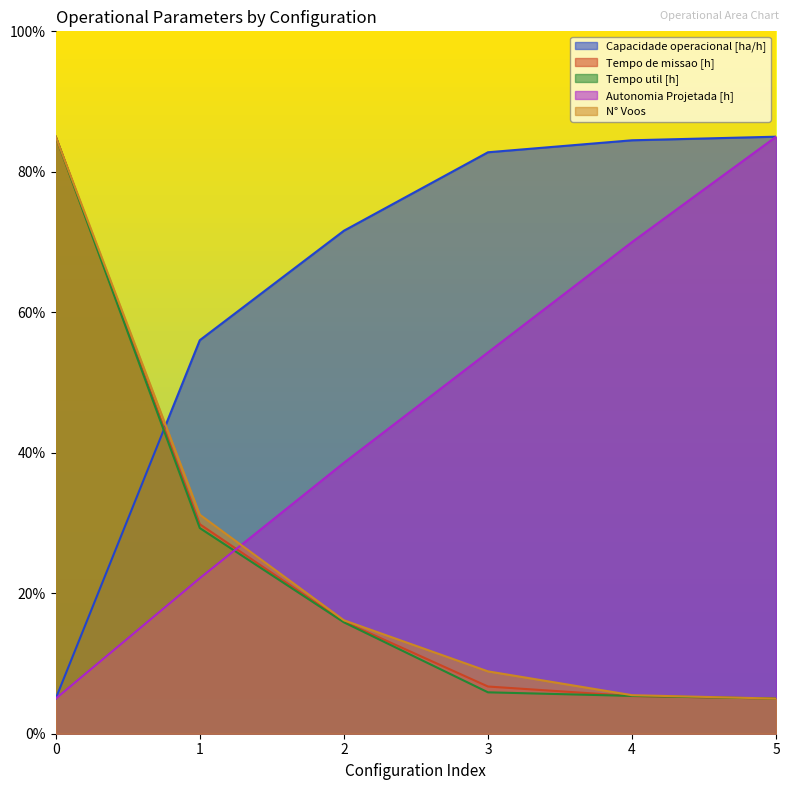

Reading left to right, what are all the values shown in this chart?

Capacidade operacional [ha/h]: 5.0	56.0	71.6	82.8	84.5	85.0
Tempo de missao [h]: 85.0	29.8	16.0	6.7	5.4	5.0
Tempo util [h]: 85.0	29.3	15.9	5.9	5.4	5.0
Autonomia Projetada [h]: 5.0	22.1	38.6	54.3	70.0	85.0
N° Voos: 85.0	31.2	16.2	8.9	5.5	5.0